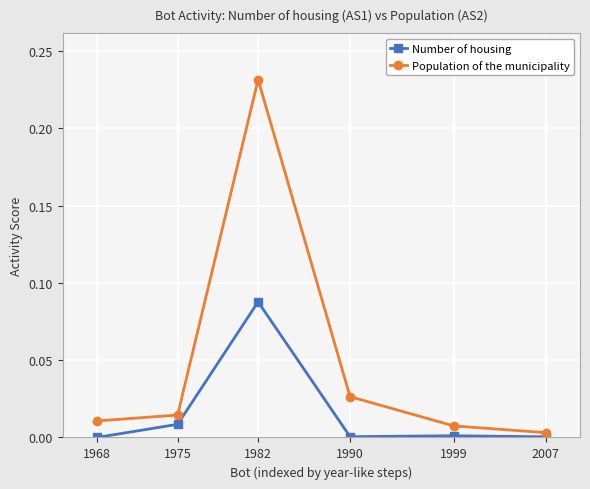

True or false: Number of housing has a value of 0.1 at 1968.

False